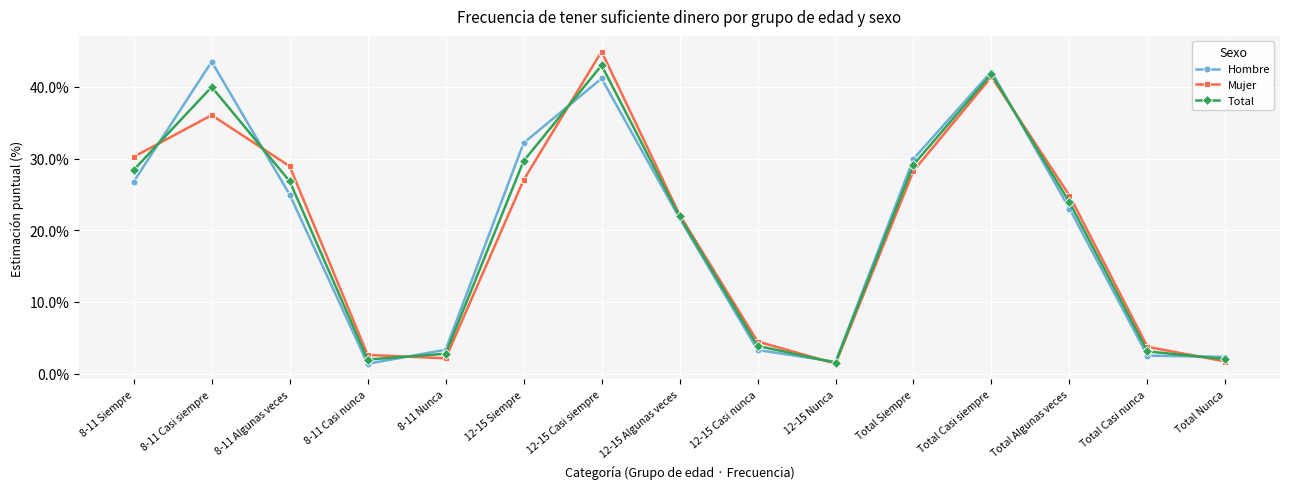

How many interior local valleys does the Total series have?

2